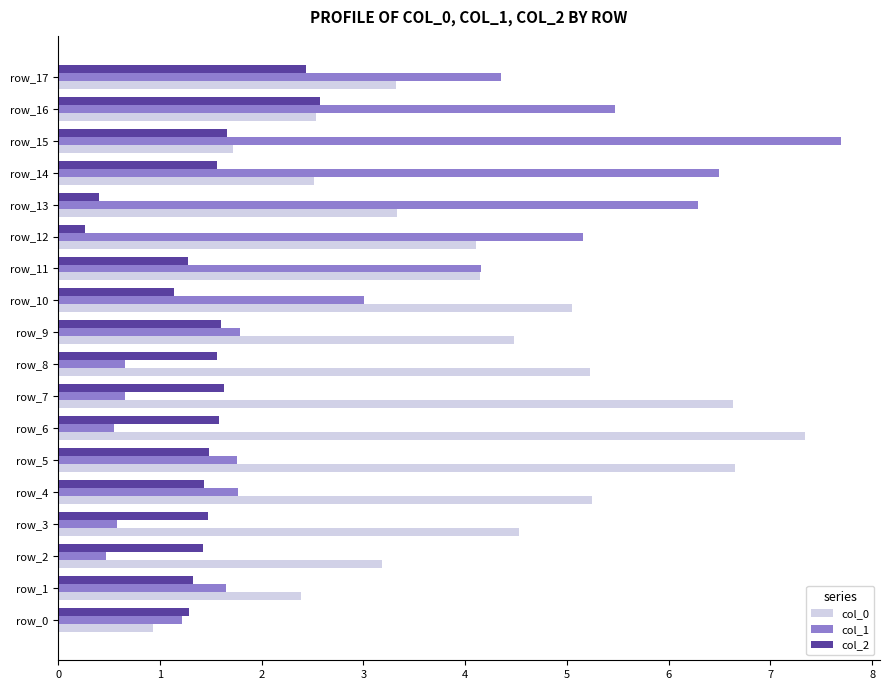

The col_1 series shows 1.2 at row_0. True or false?

True